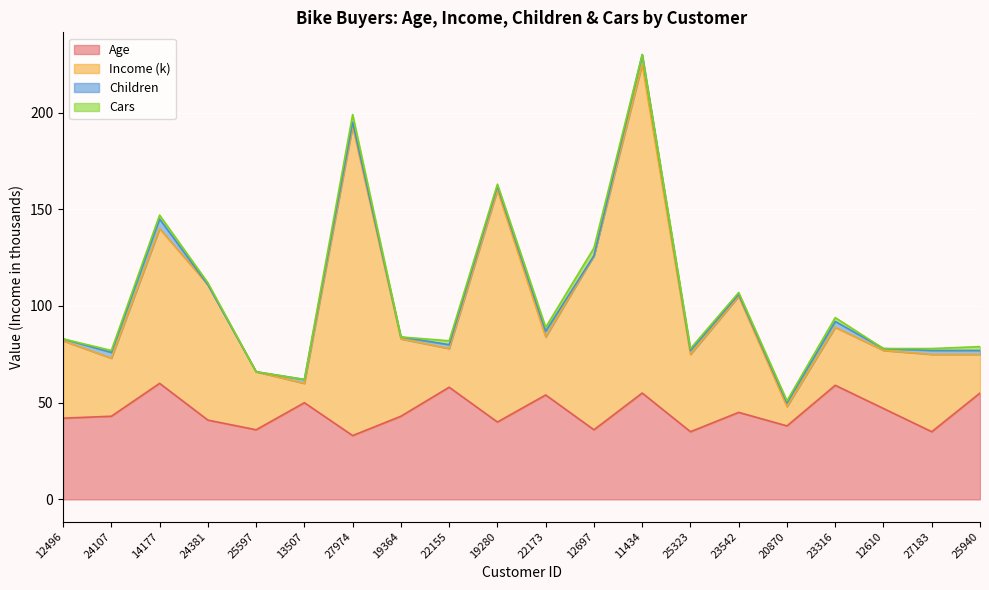

How many interior local valleys does the Age series have?

7